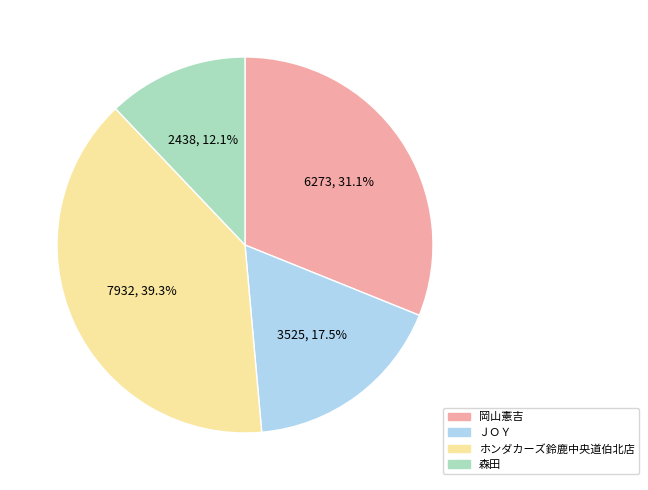

Which slice is the smallest?

森田